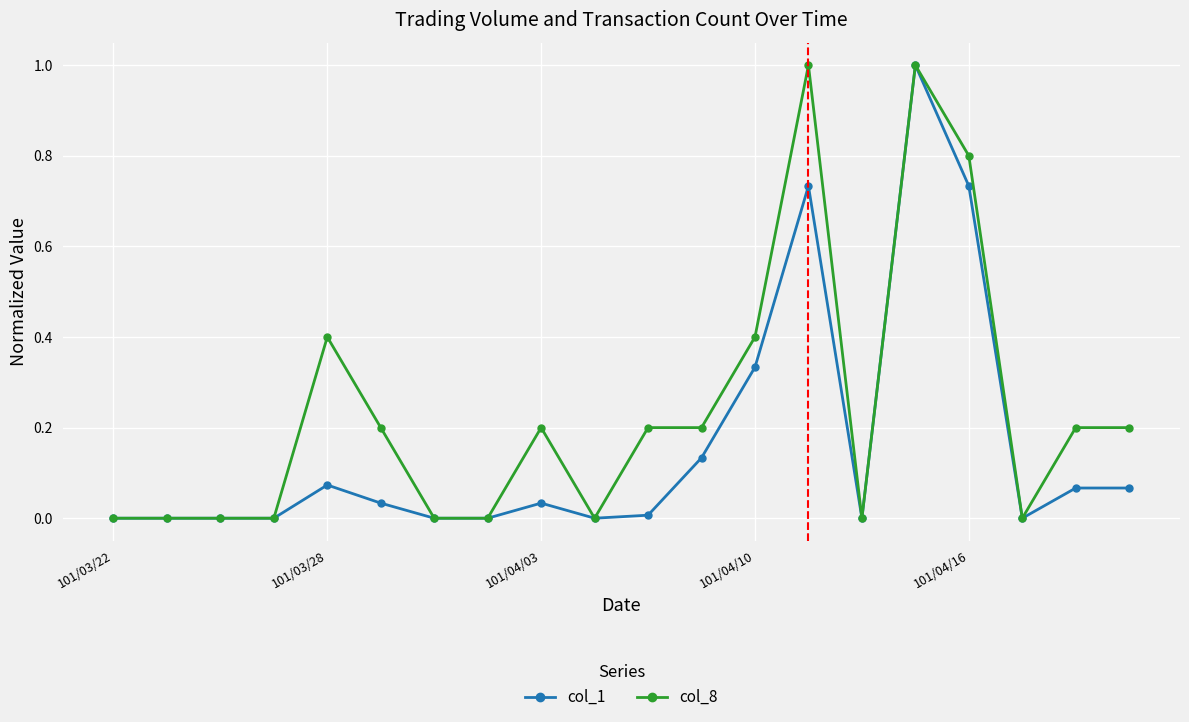

List the series in order of their overall mean, highest first.

col_8, col_1